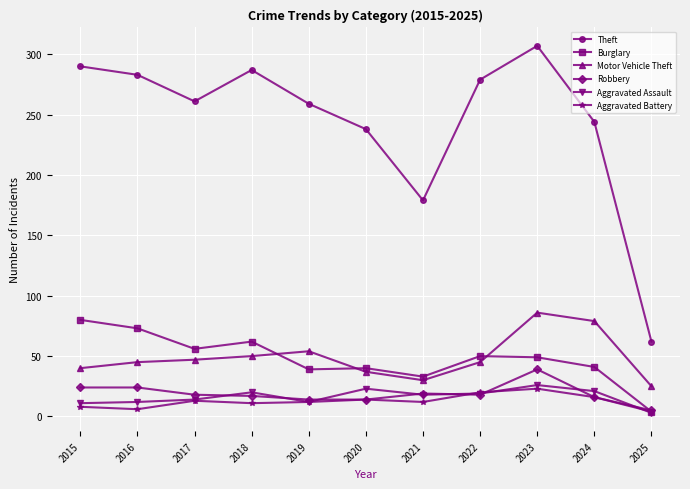

Which category has the lowest value across all series?

2025